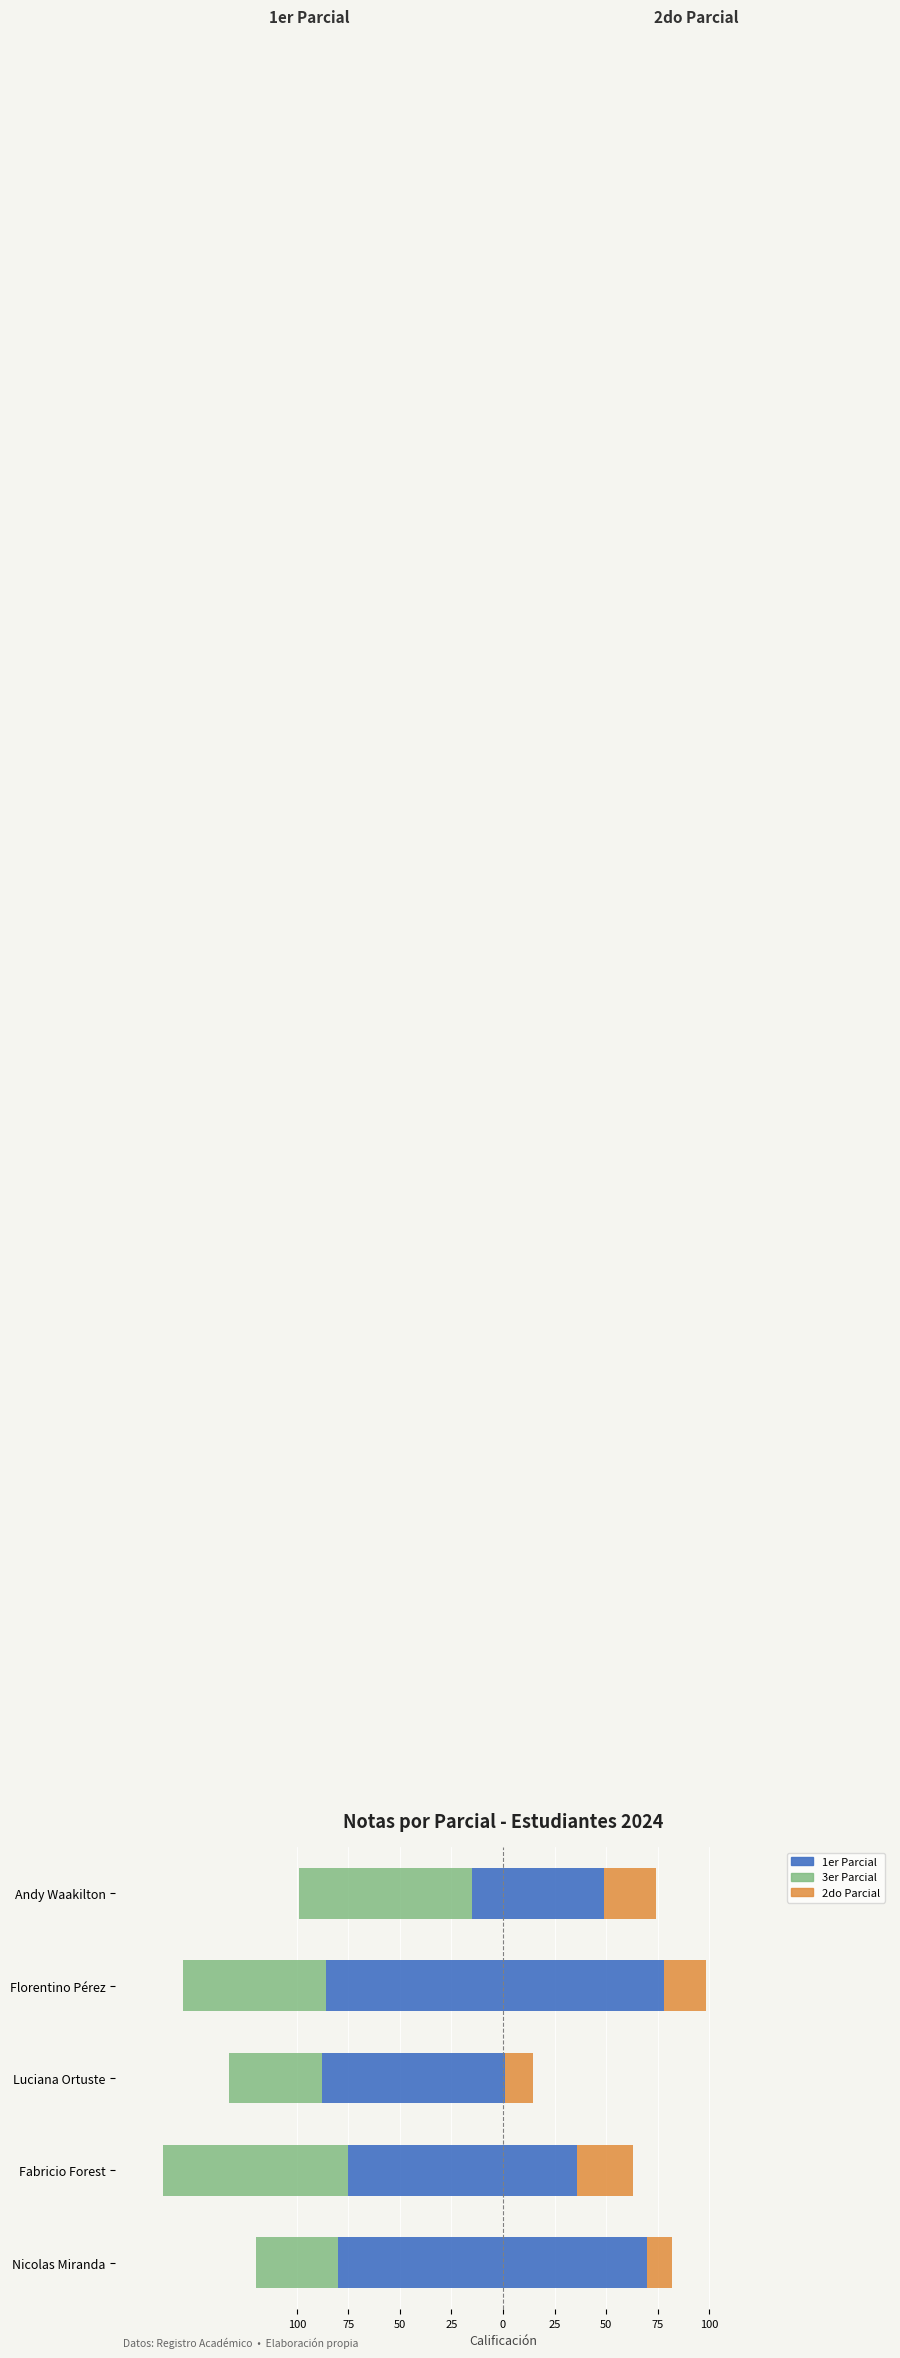

The value of 3er at Florentino Pérez is -110.2. True or false?

False